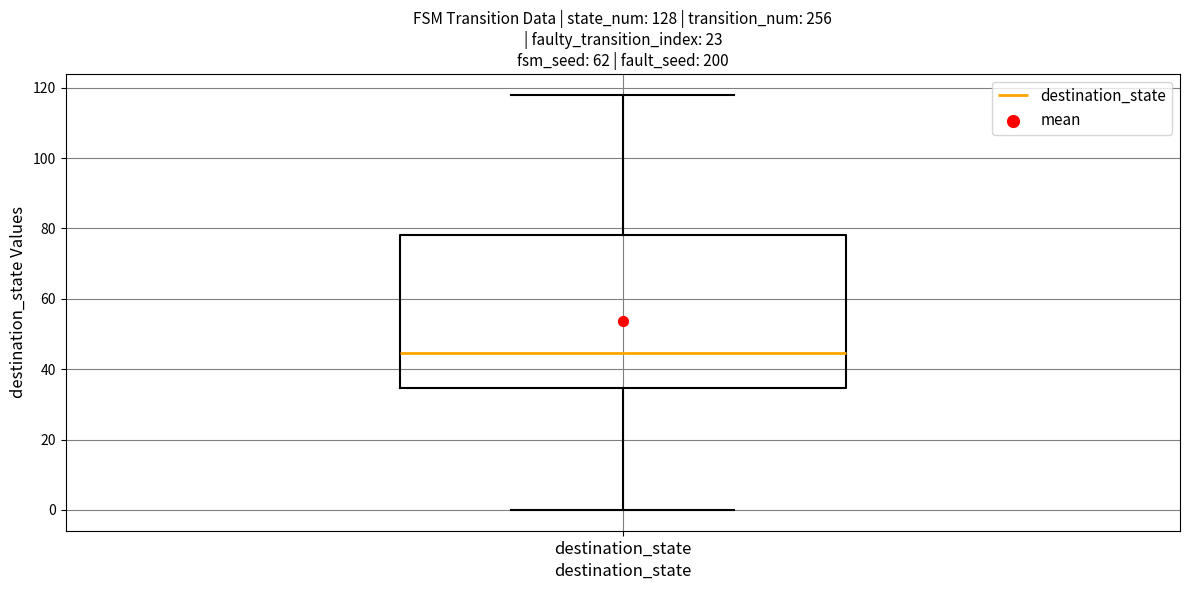

Read this box plot against the y-axis: the position of the median line, the range covered by the box, and the ends of both whiskers. The values are not printed on the chart, so give them approximately, as read against the axis.

median 44, box 34 to 78, whiskers 0 to 118